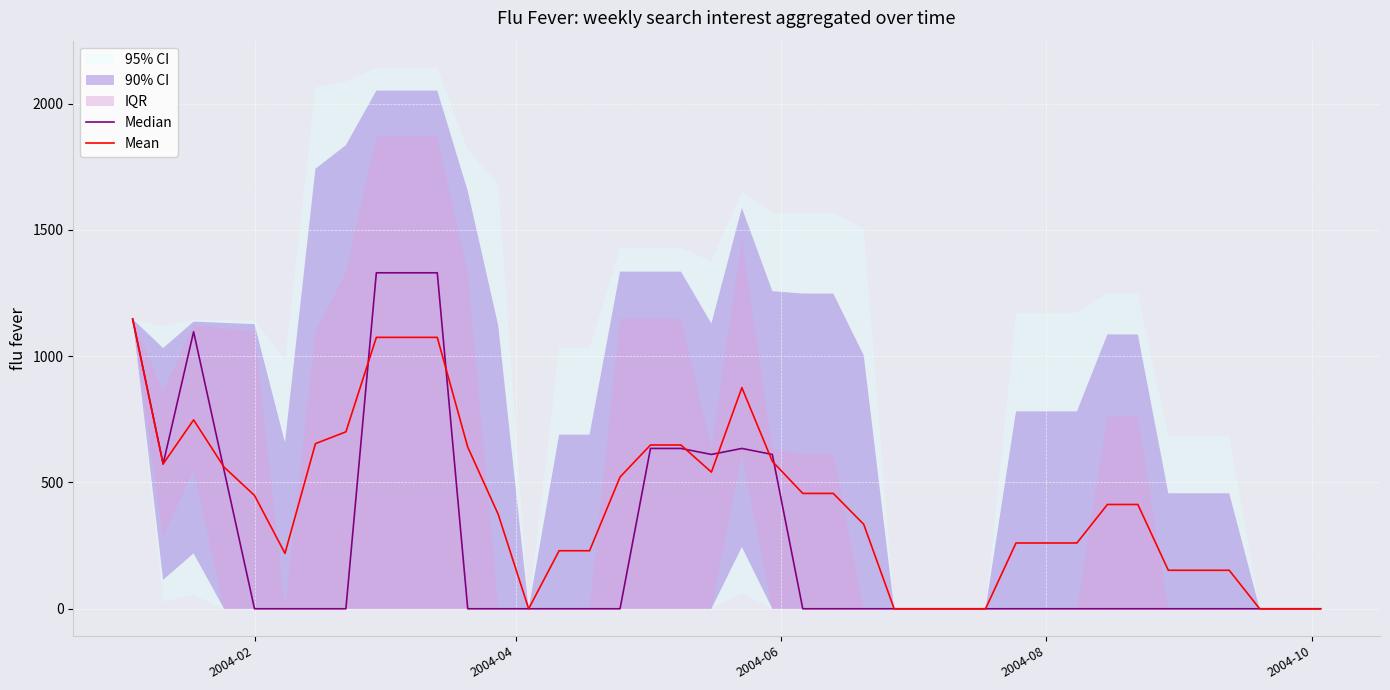

In Median, how many points are lower than both neighbors (excluding endpoints)?

2